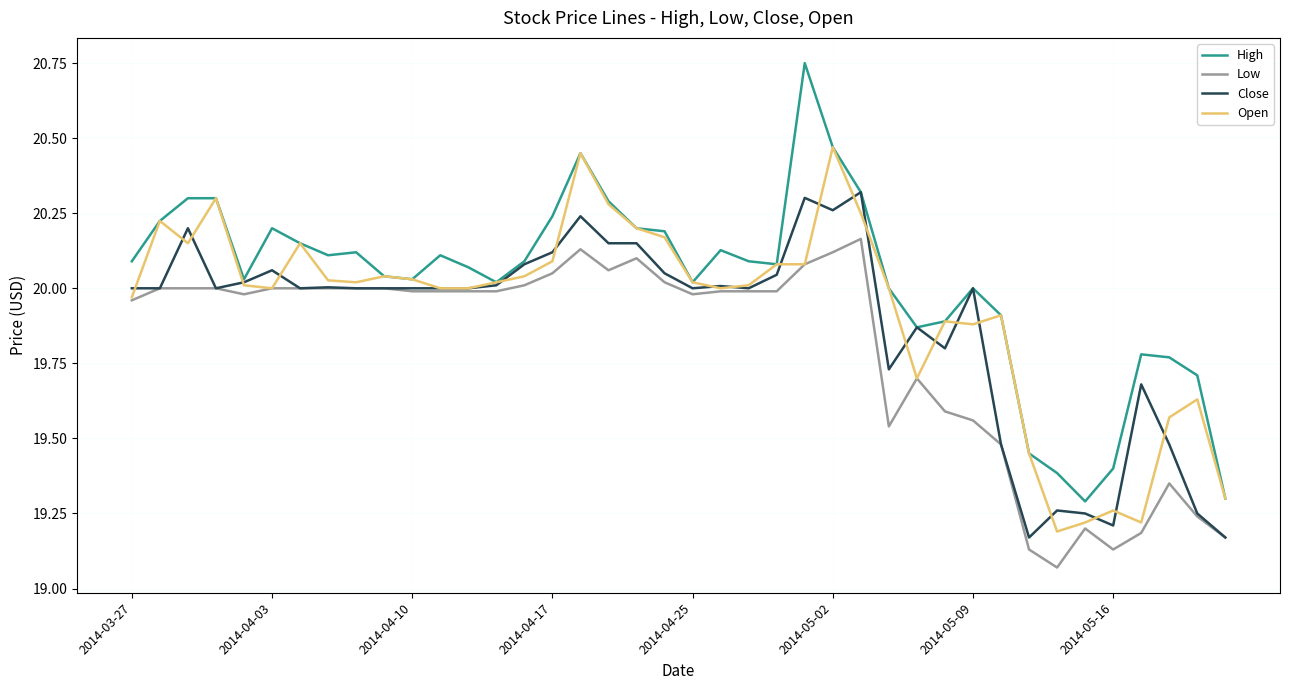

Which series has the largest range (max minus min)?

High